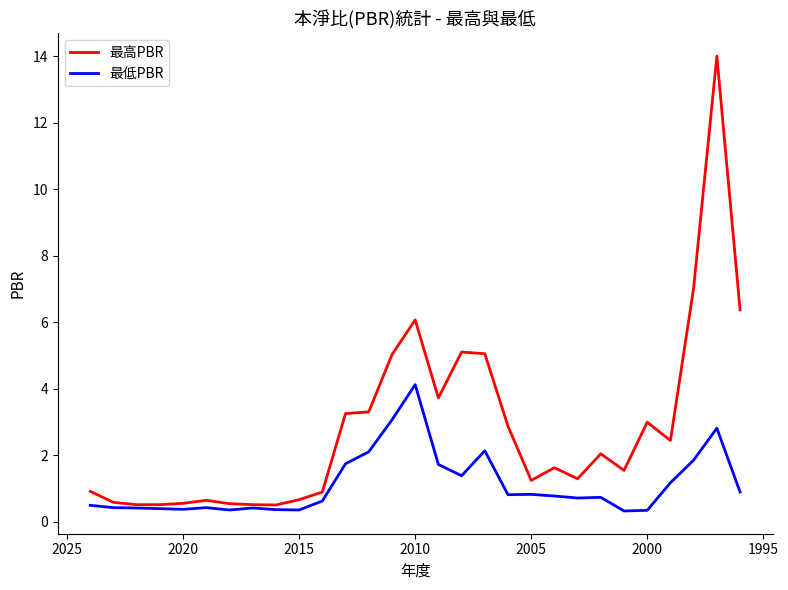

How many lines are shown in the chart?

2